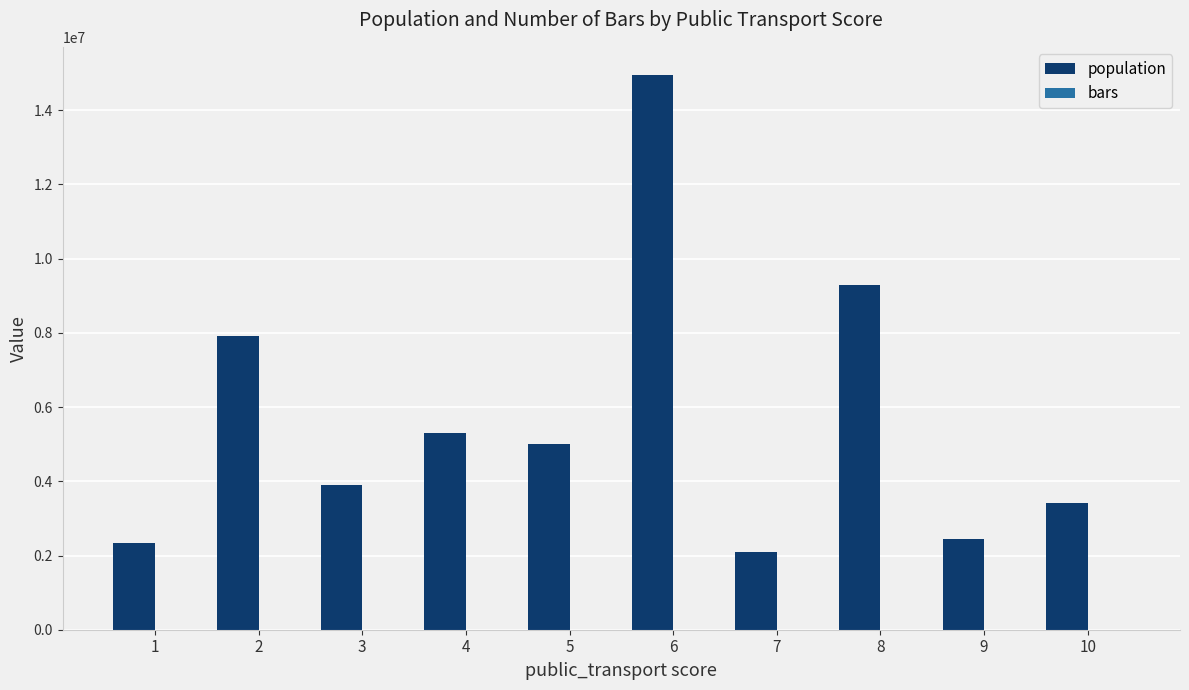

Which series changed the most between 1 and 4?

population